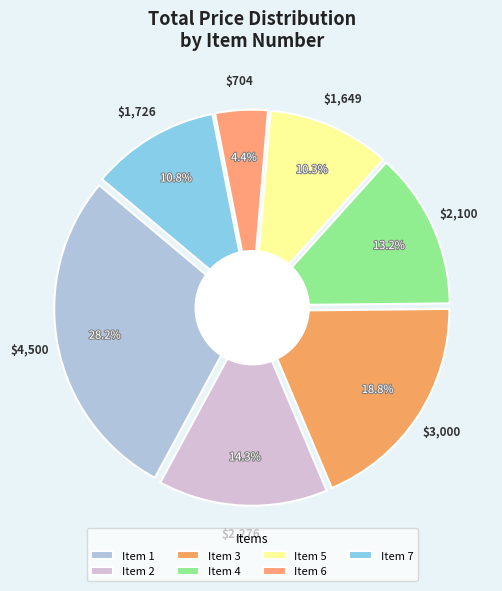

How many segments does this pie chart have?

7